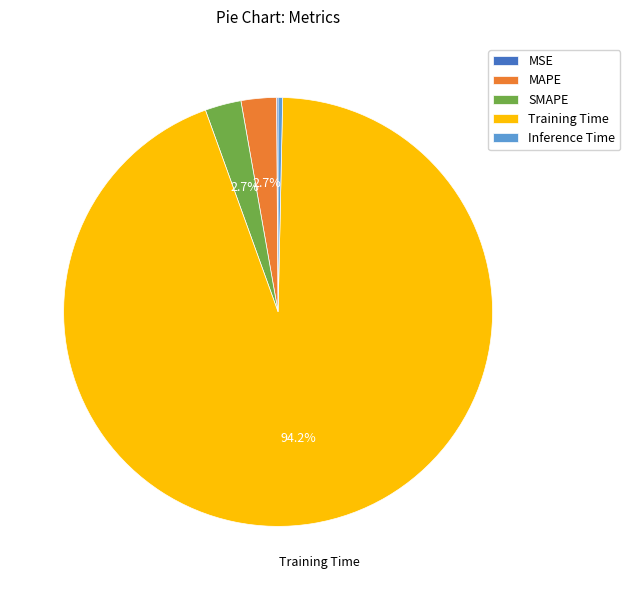

Is the sum of Inference Time and MAPE greater than half?

No